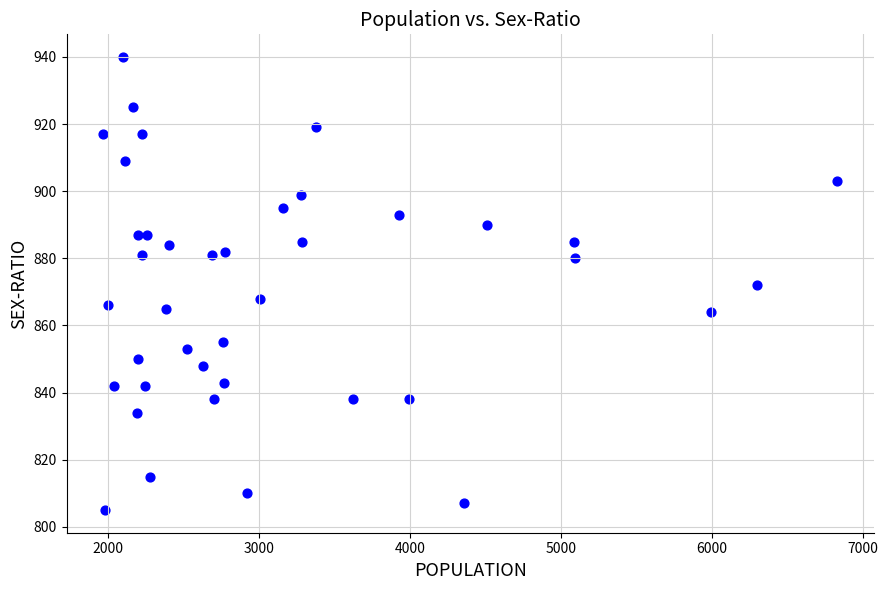

What is the range of Y values (max minus min)?

135